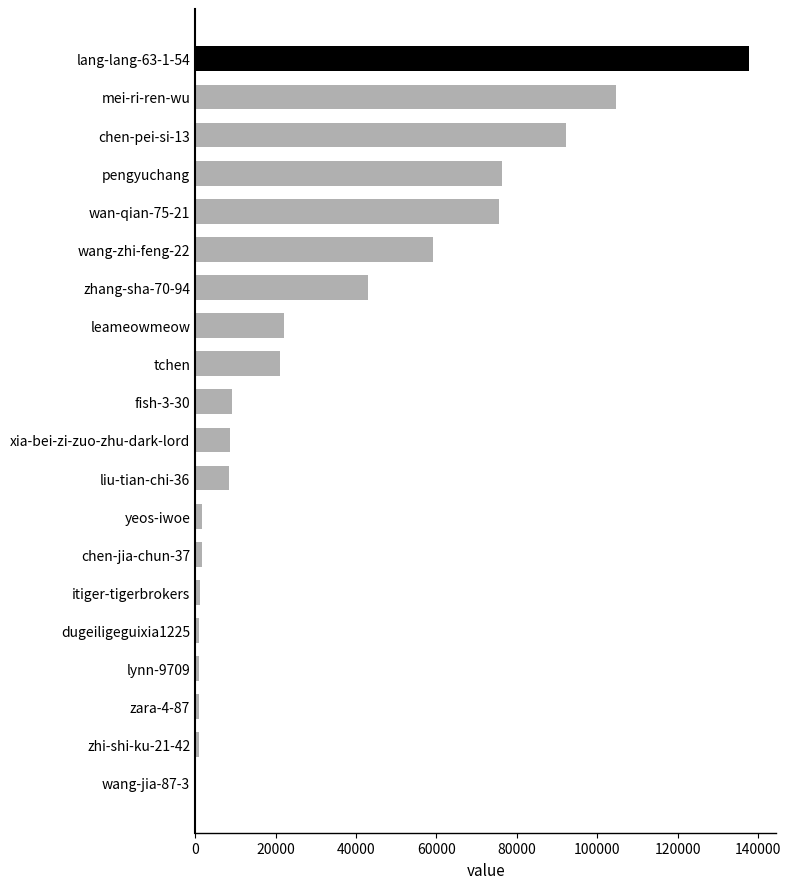

The value at wan-qian-75-21 is 75610. True or false?

True